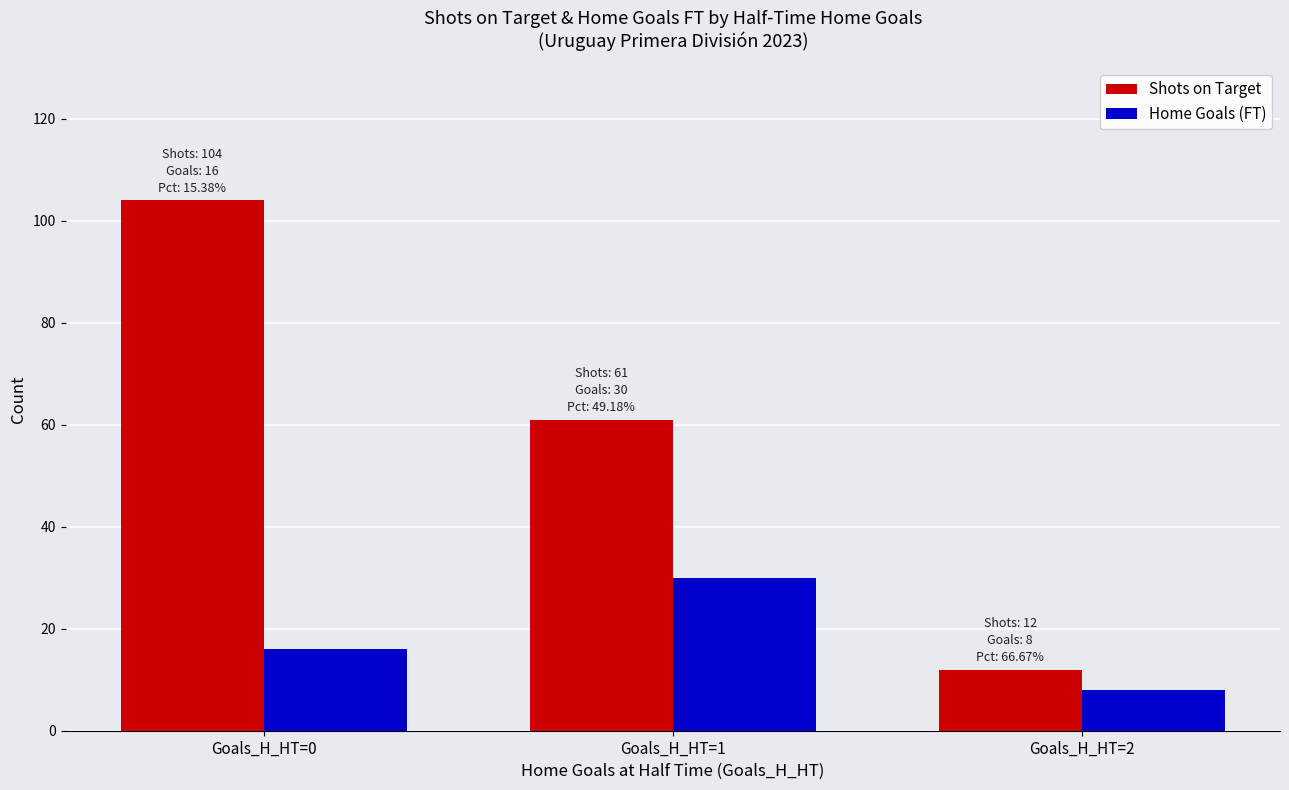

At which category does the chart reach its peak across all series?

Goals_H_HT=0